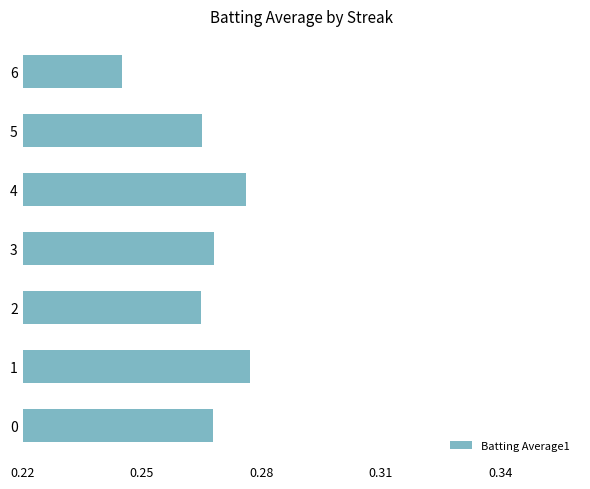

At which label is the value closest to 0?

6